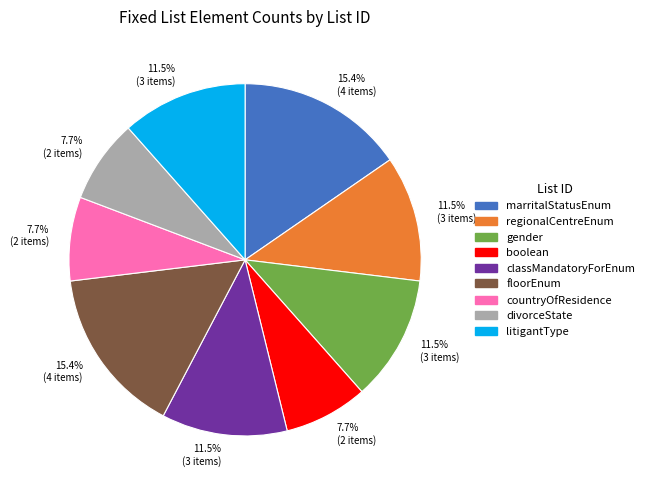

What portion of the pie excludes gender?

88.5%